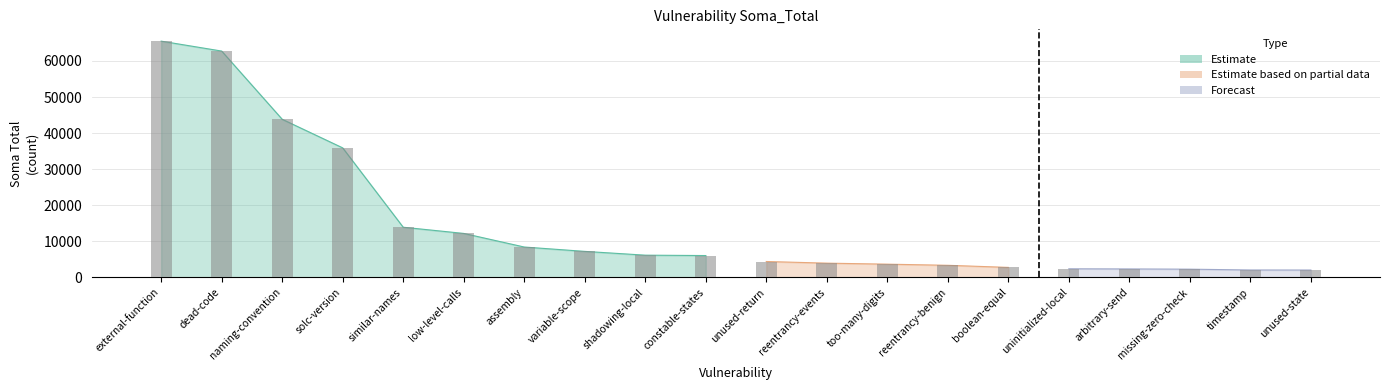

Reading left to right, what are all the values shown in this chart?

65501	62748	43828	35895	13887	12169	8398	7187	6137	6033	4379	3925	3643	3328	2745	2358	2316	2252	2028	2014